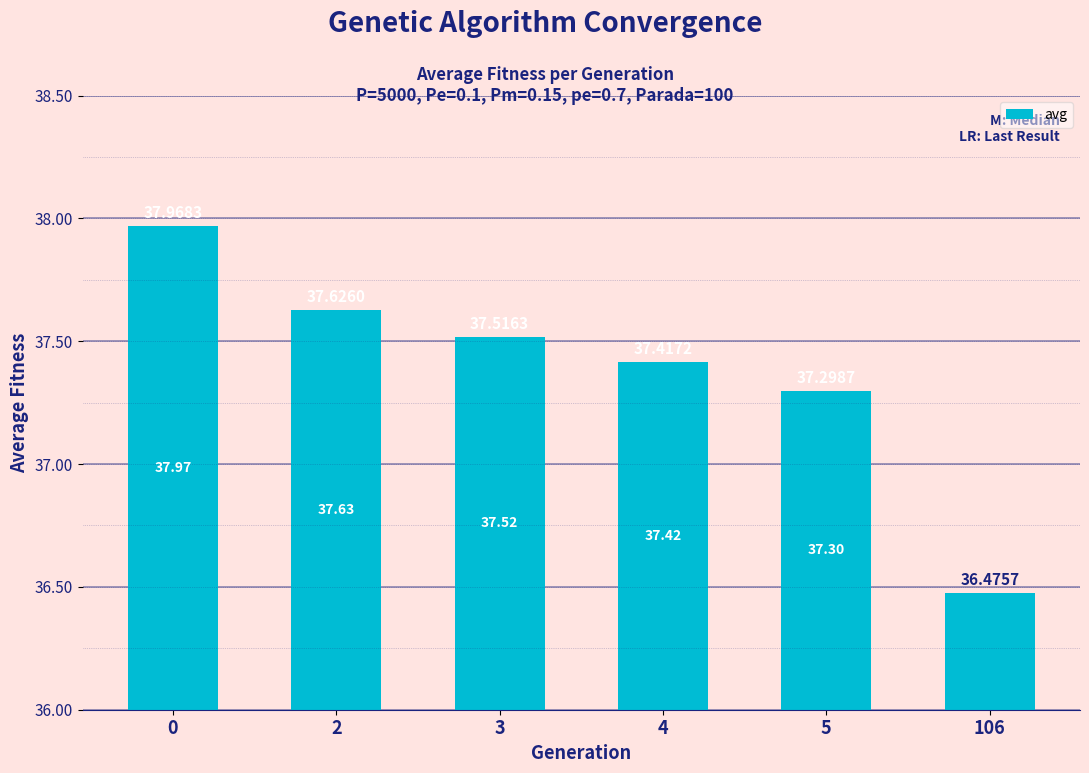

Are the bars horizontal?

No